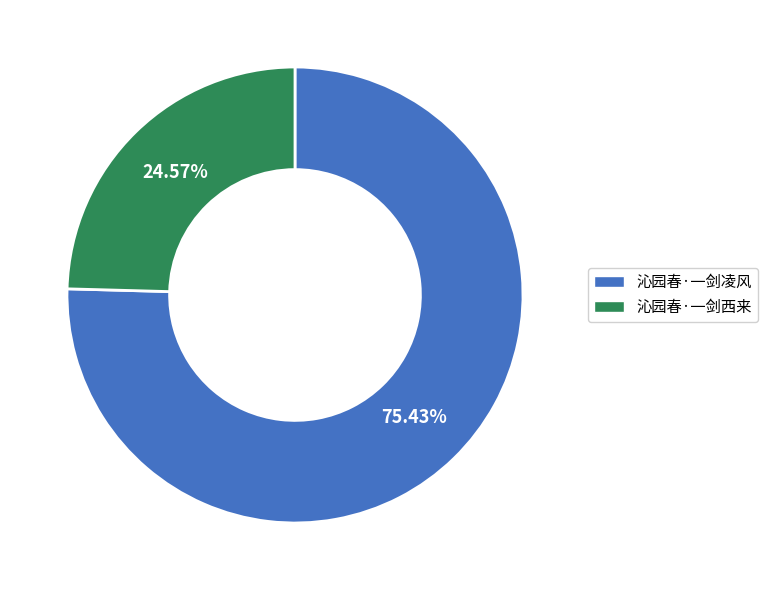

Is there any slice that represents more than half of the pie?

Yes